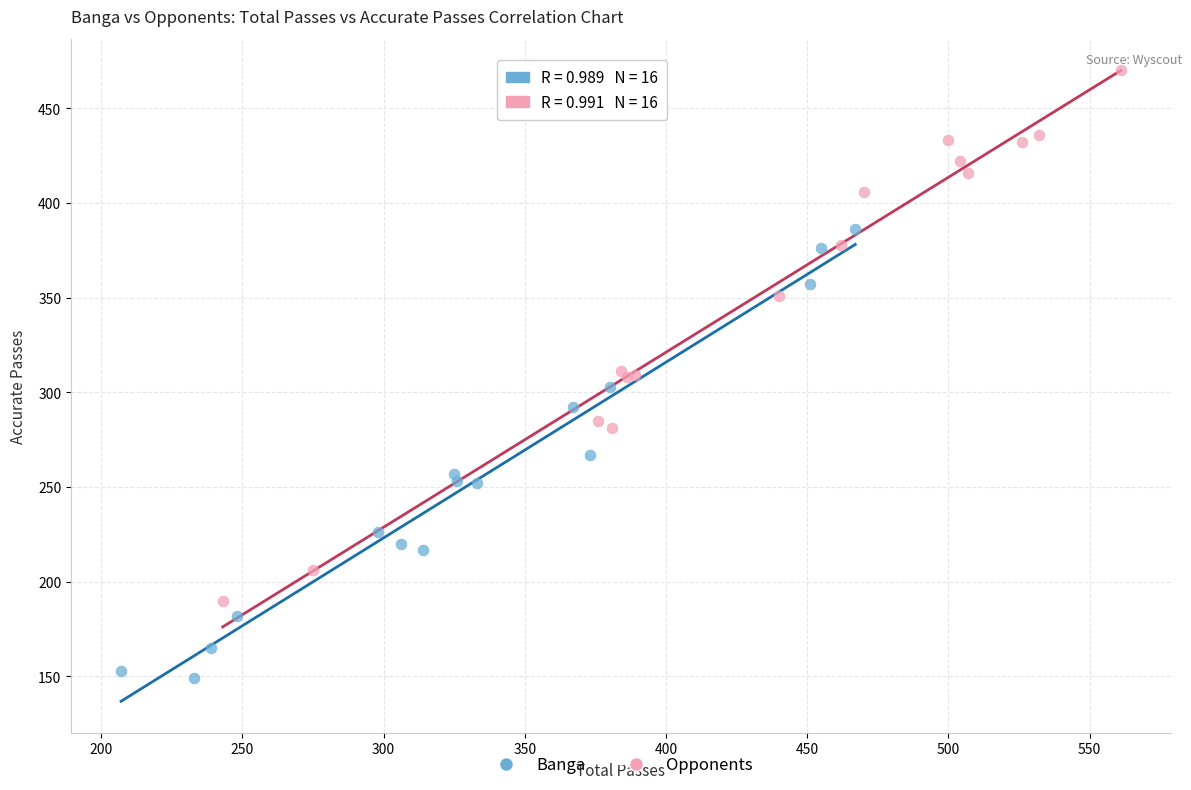

Which series reaches the maximum Y coordinate?

Opponents